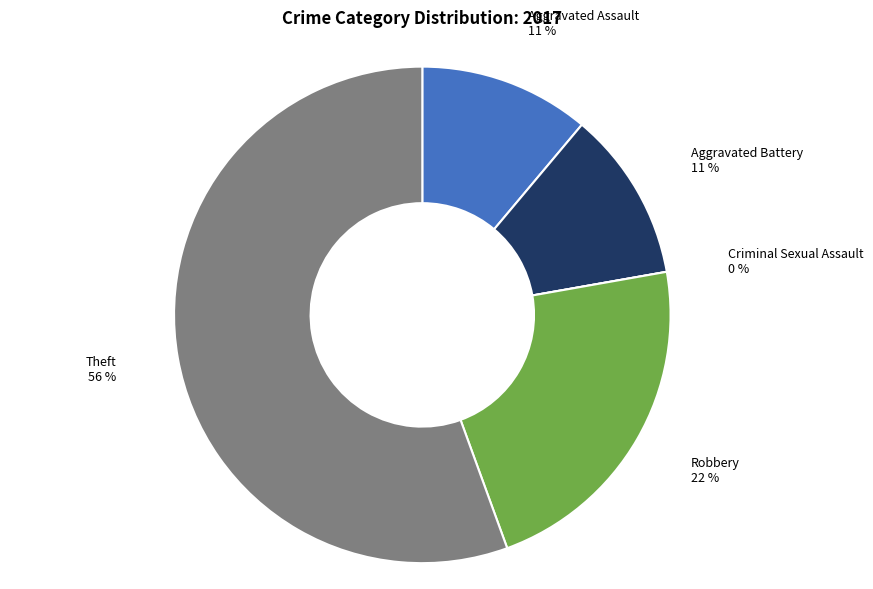

What percentage is NOT represented by Theft?

44.4%